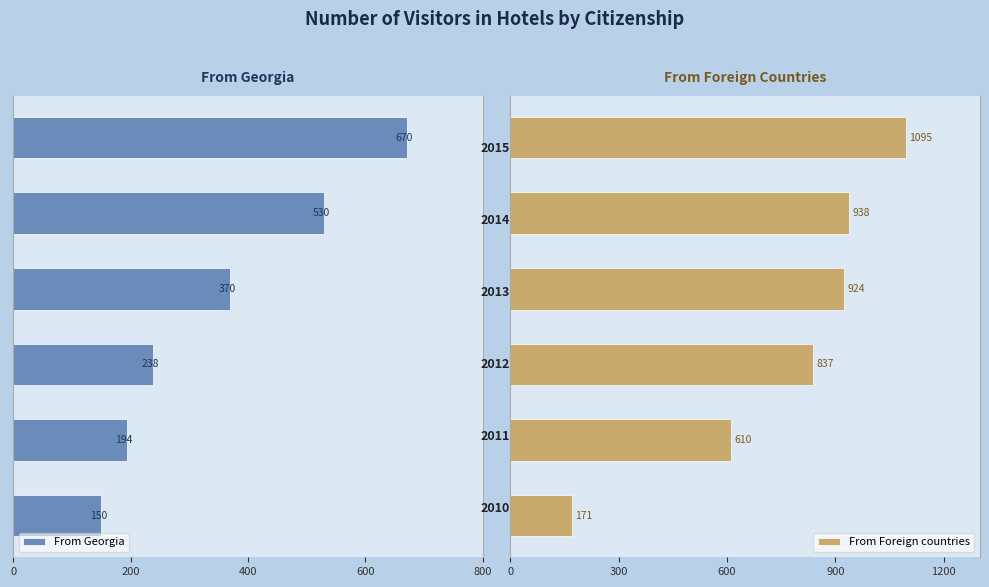

What is the difference between the second highest and minimum values in the From Foreign countries series?

767